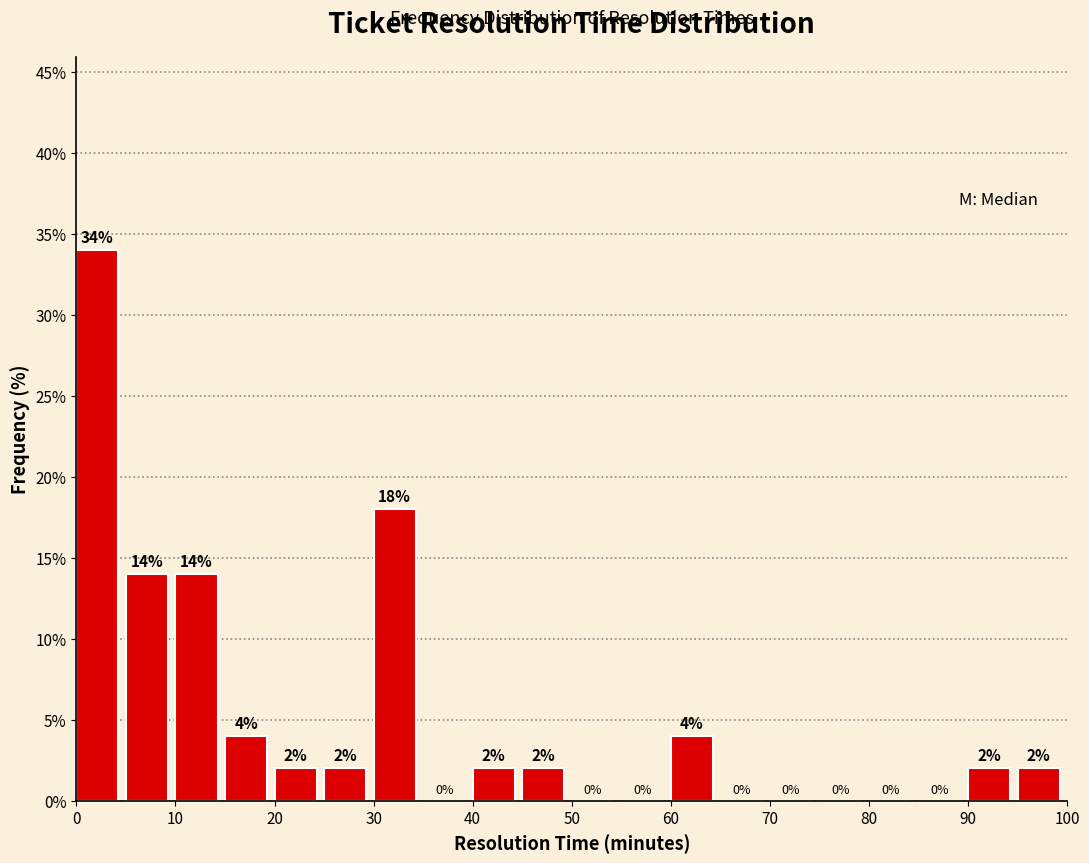

Over which range of the x-axis is the bar tallest?

0 to 5